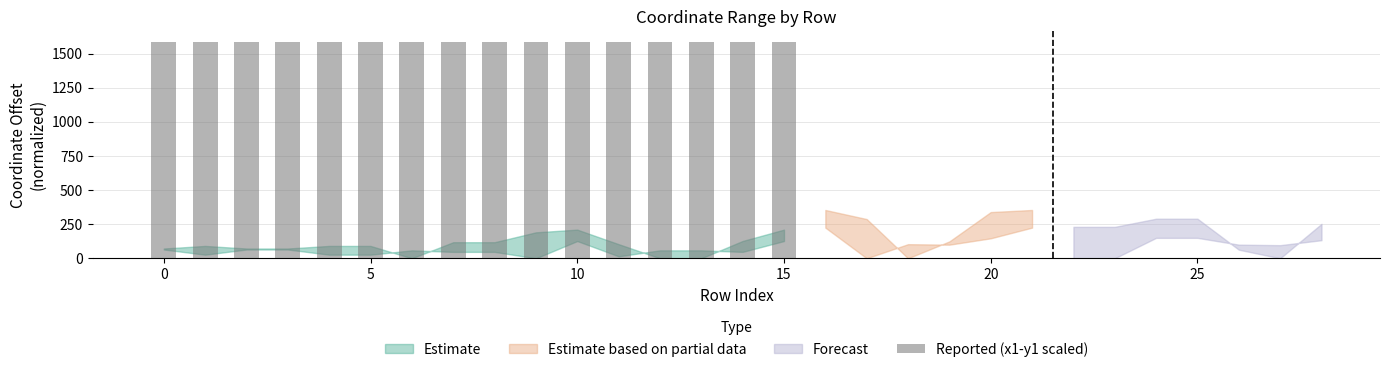

What is the value of the 9th bar from the left?

1584.7